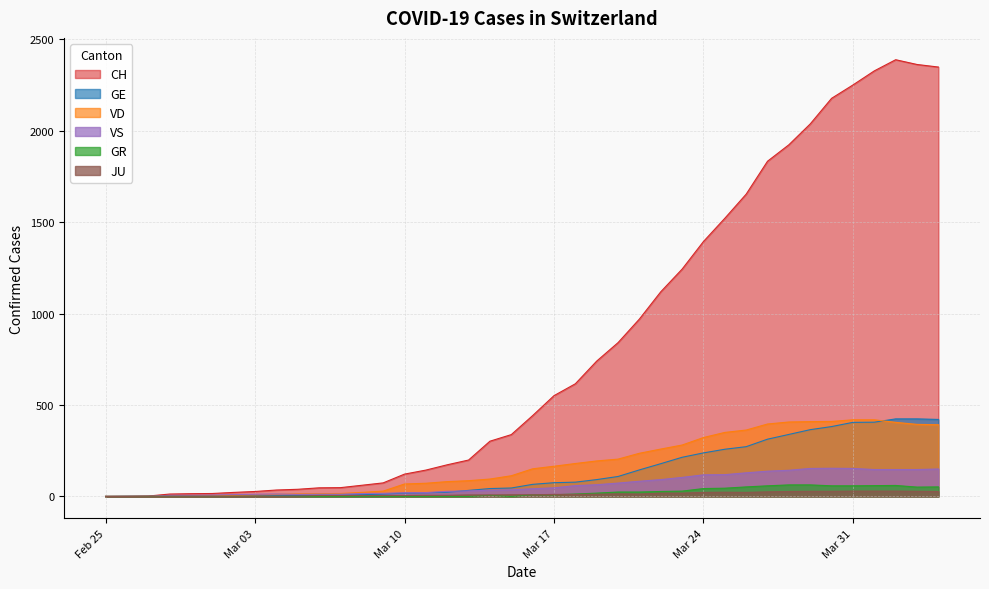

How many distinct data groups are displayed?

6